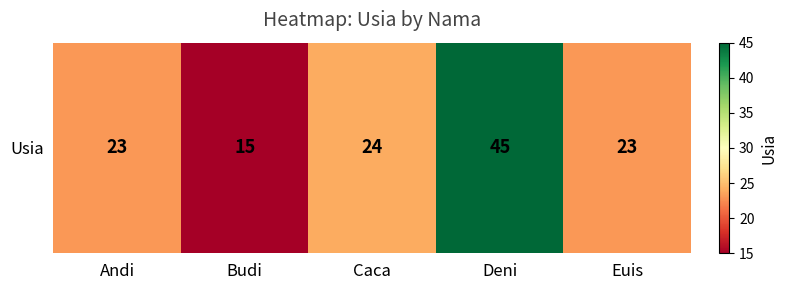

Reading left to right, list all the values displayed in this chart.

23	15	24	45	23